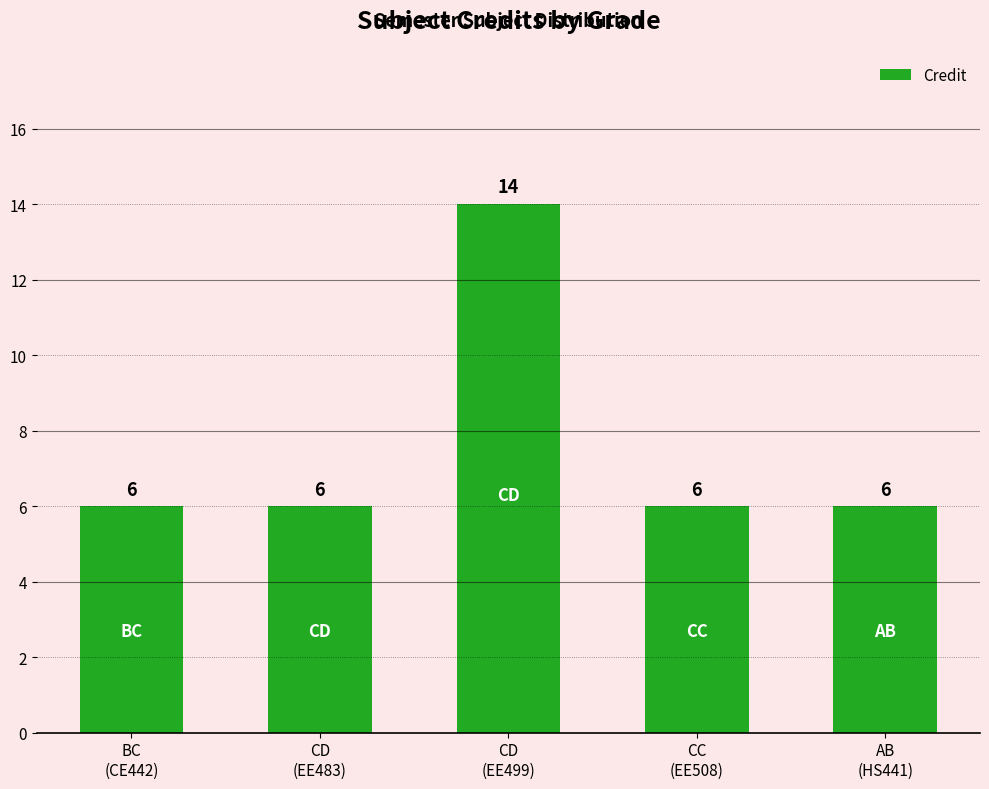

What is the approximate value at CD
(EE483)?

6